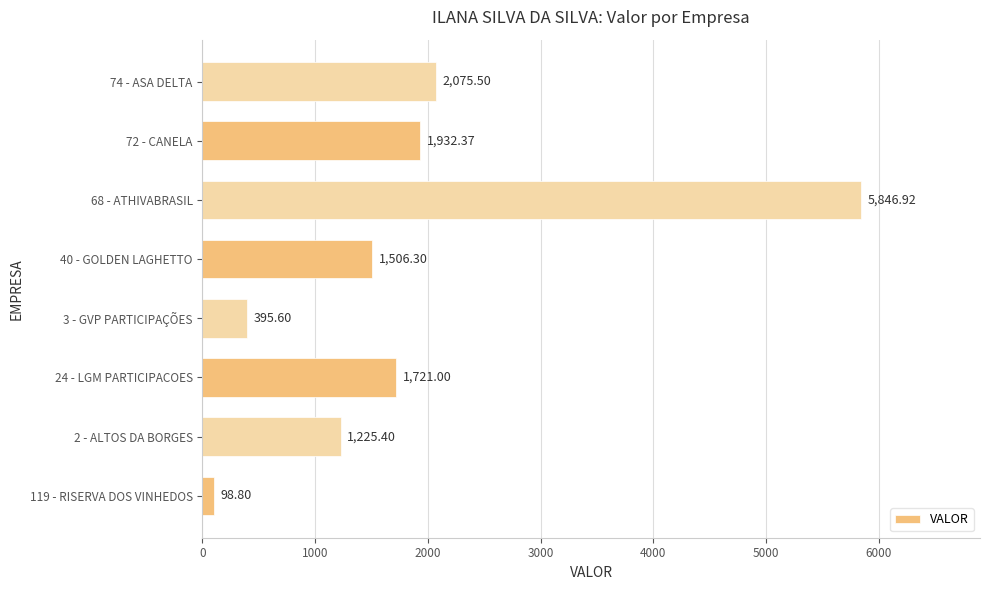

What is the change in value from 119 - RISERVA DOS VINHEDOS to 68 - ATHIVABRASIL?

+5748.1